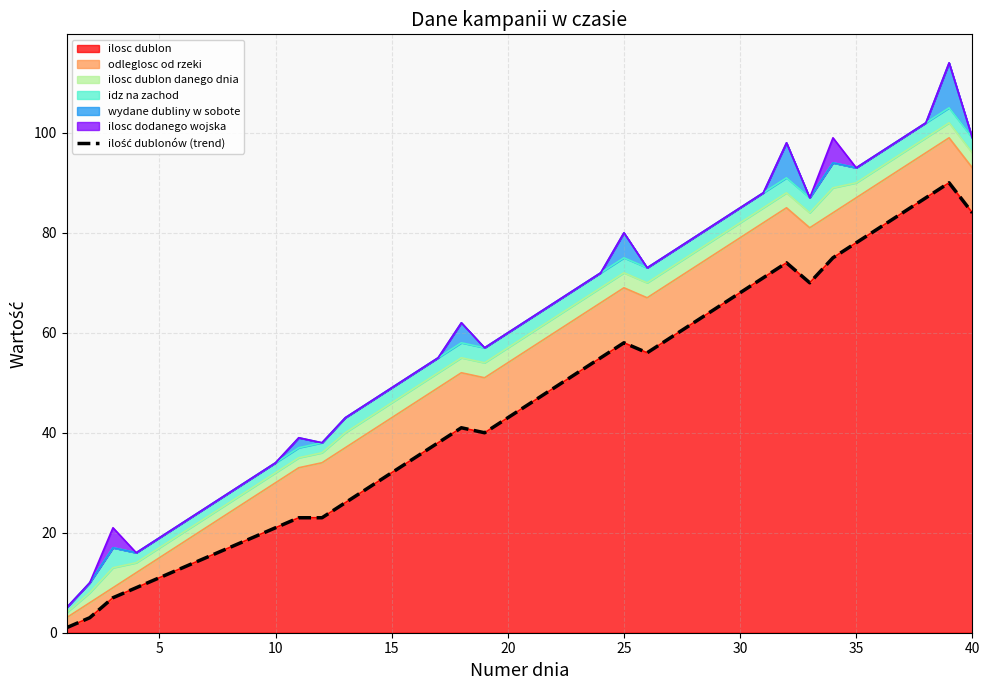

True or false: ilosc dublon has a value of 136 at 35.

False